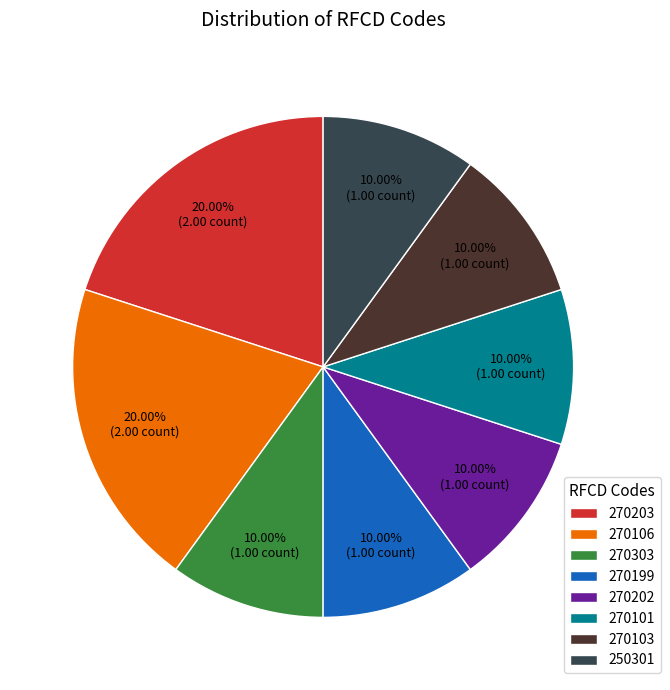

How many slices are in this pie chart?

8